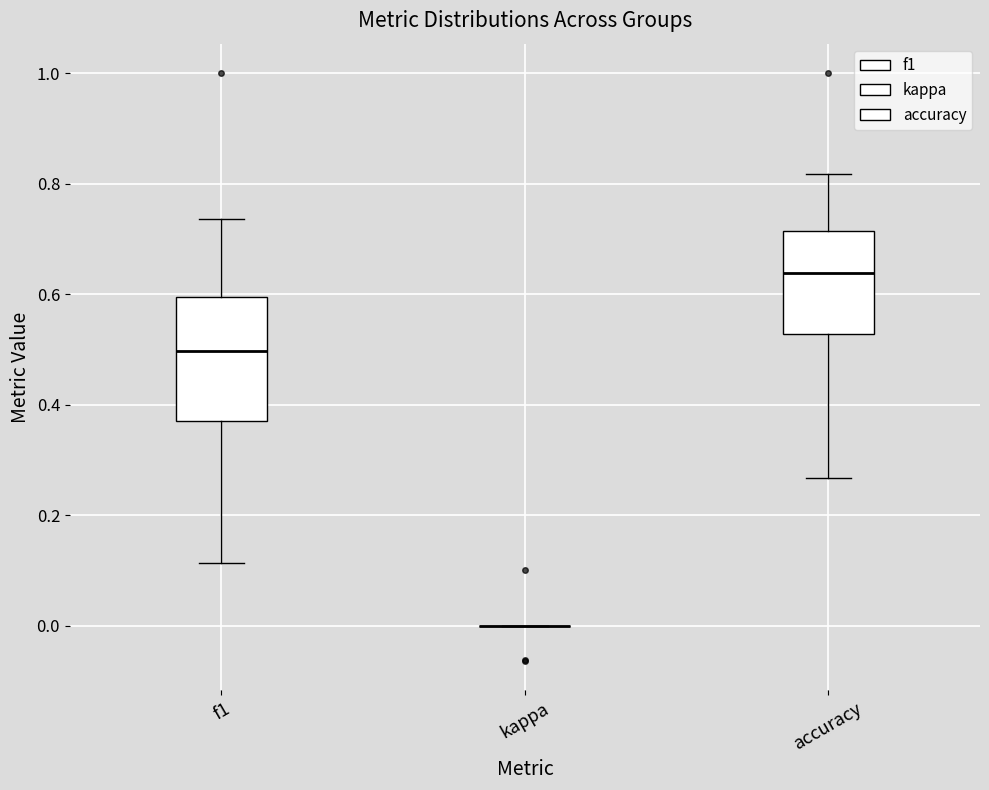

Where does the median line of the box for f1 sit on the y-axis? The values are not printed on the chart, so give them approximately, as read against the axis.

0.50